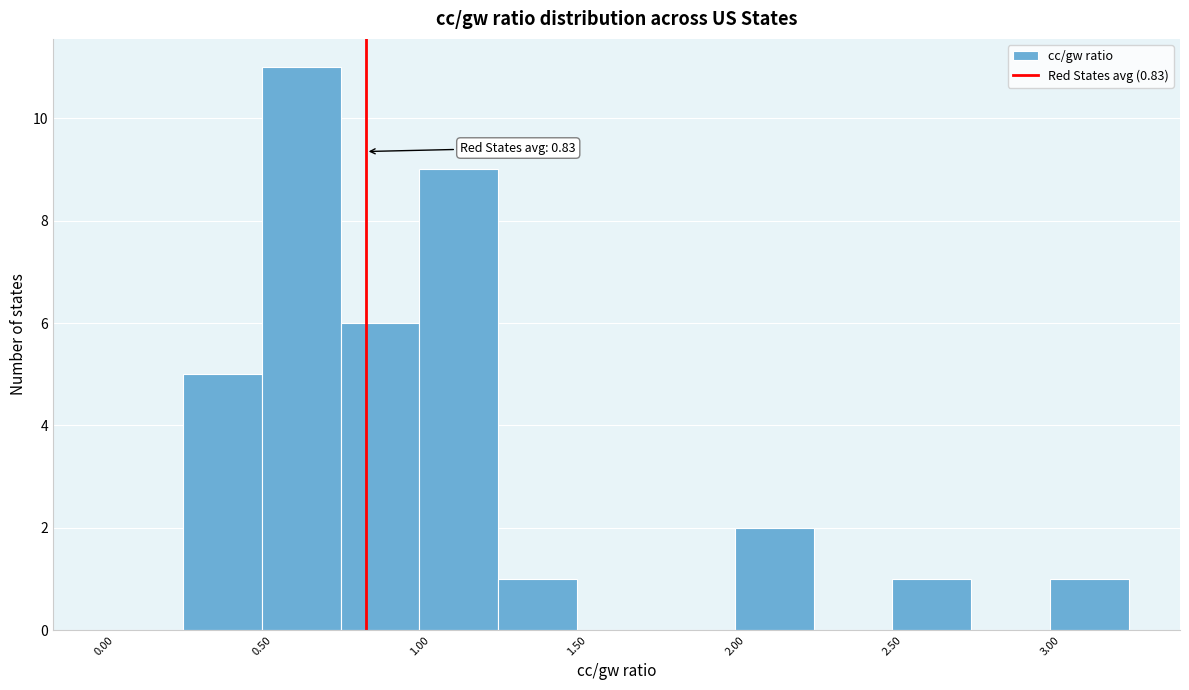

Which range on the x-axis has the tallest bar?

0.50 to 0.75